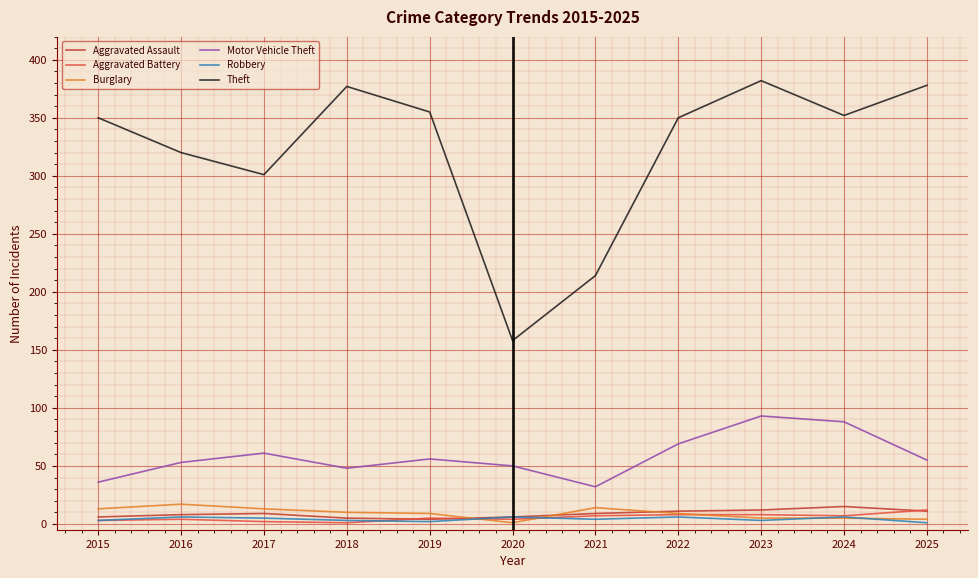

At which label is Theft closest to 270?

2017